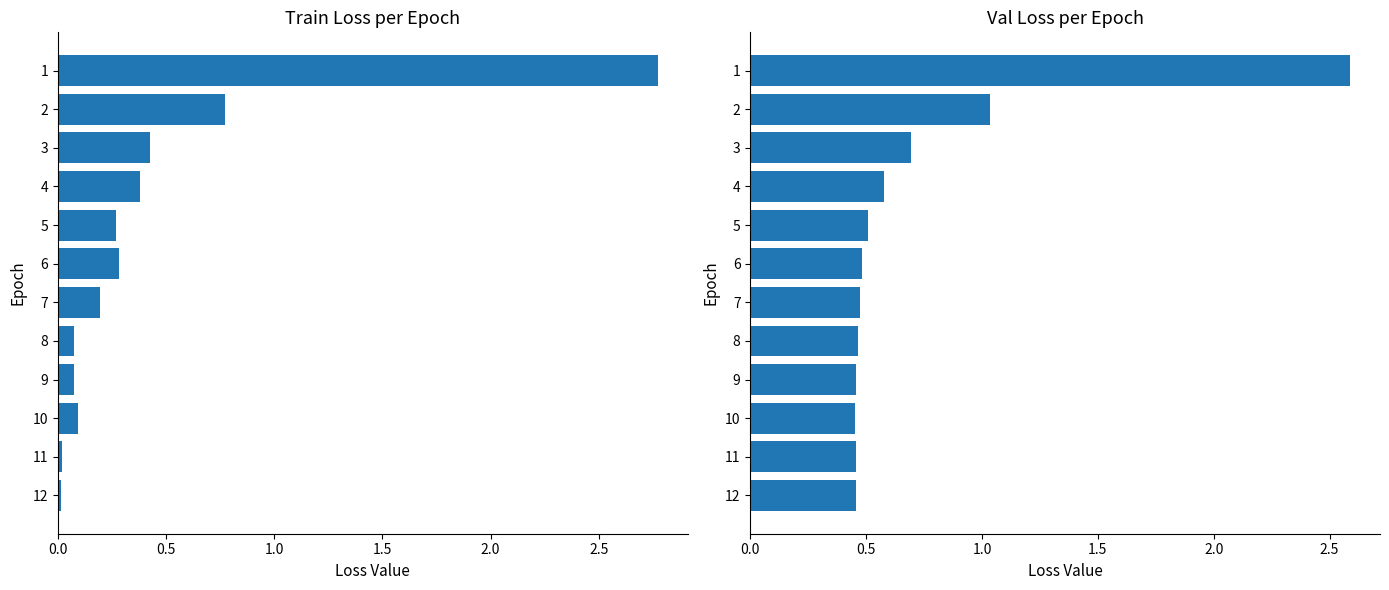

What is the label of the 3rd bar from the right?

9